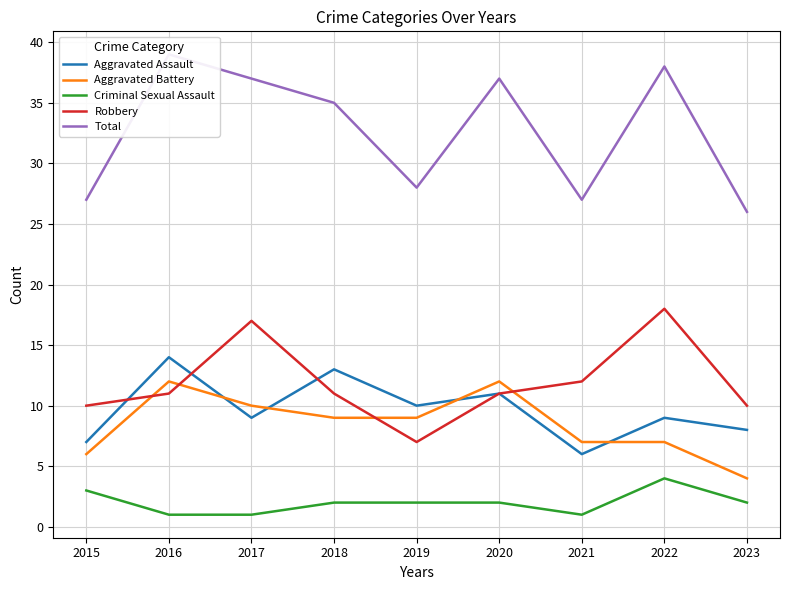

Rank the series at 2022 from lowest to highest value.

Criminal Sexual Assault, Aggravated Battery, Aggravated Assault, Robbery, Total